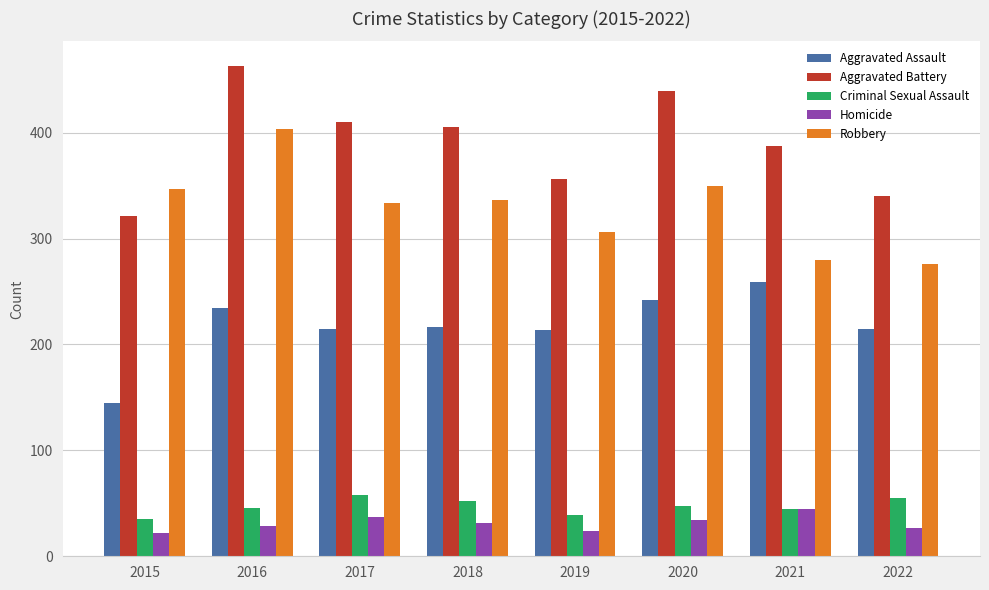

What is the value of the Aggravated Assault bar at the 2nd from the left?

234